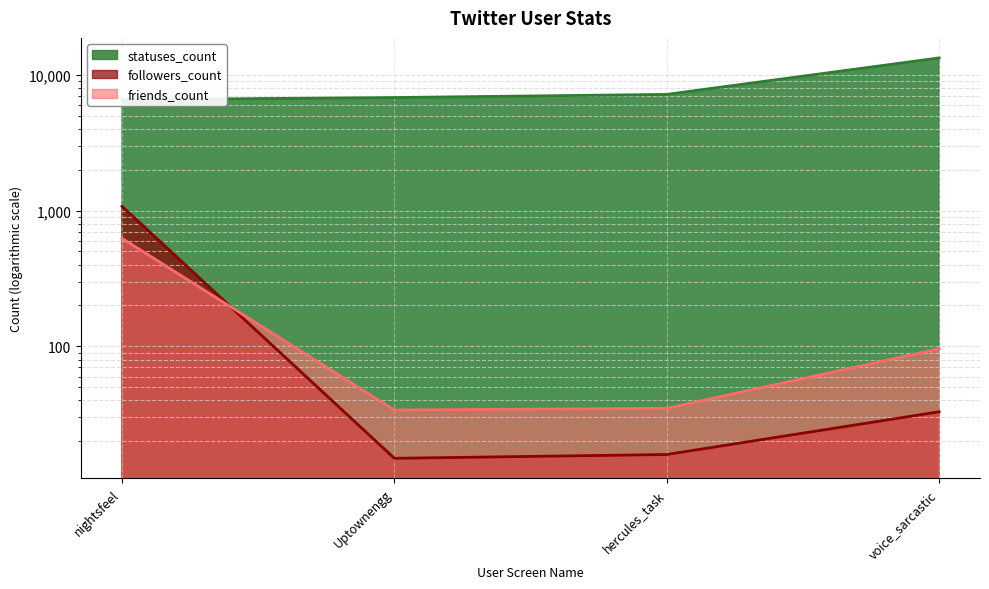

At which label does statuses_count reach its minimum?

nightsfeel